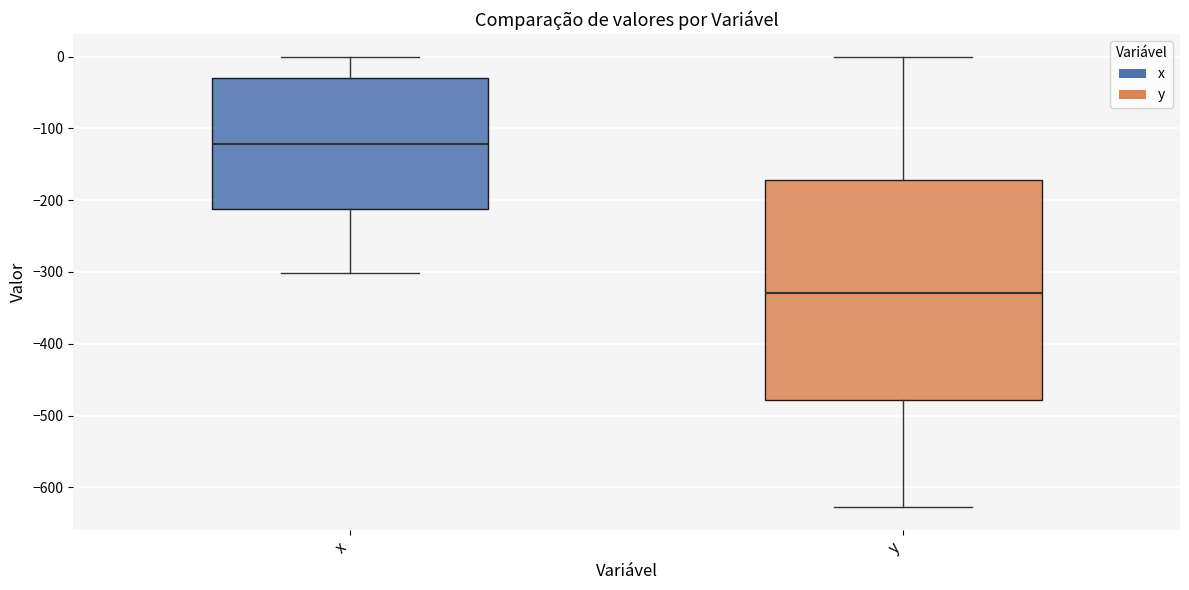

Reading left to right, read every box against the y-axis: the position of its median line, the range the box covers, and the ends of its whiskers. The values are not printed on the chart, so give them approximately, as read against the axis.

x: median -120, box -210 to -30, whiskers -300 to 0
y: median -330, box -480 to -170, whiskers -630 to 0